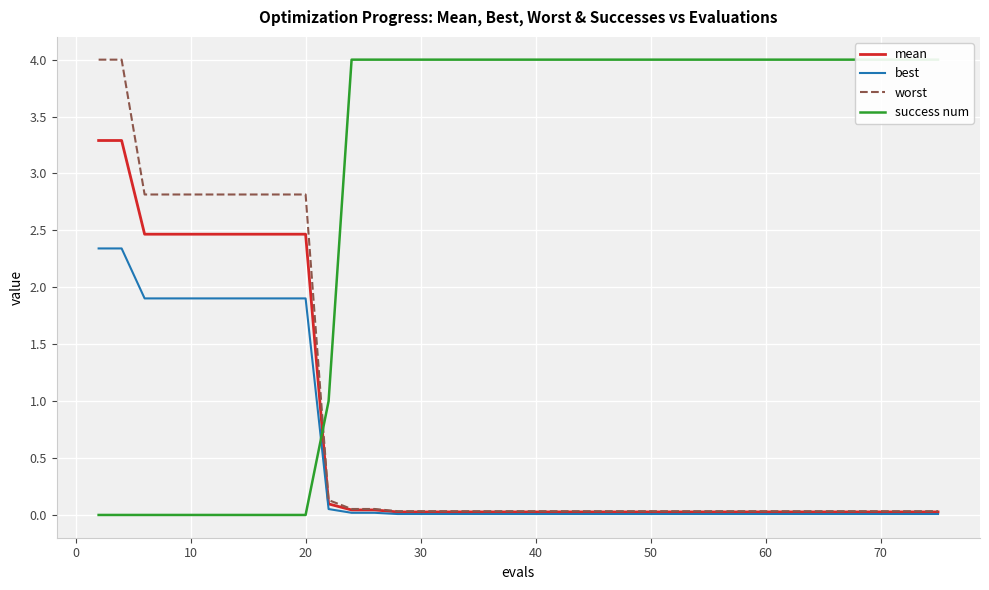

What is the highest value of the mean series?

3.3